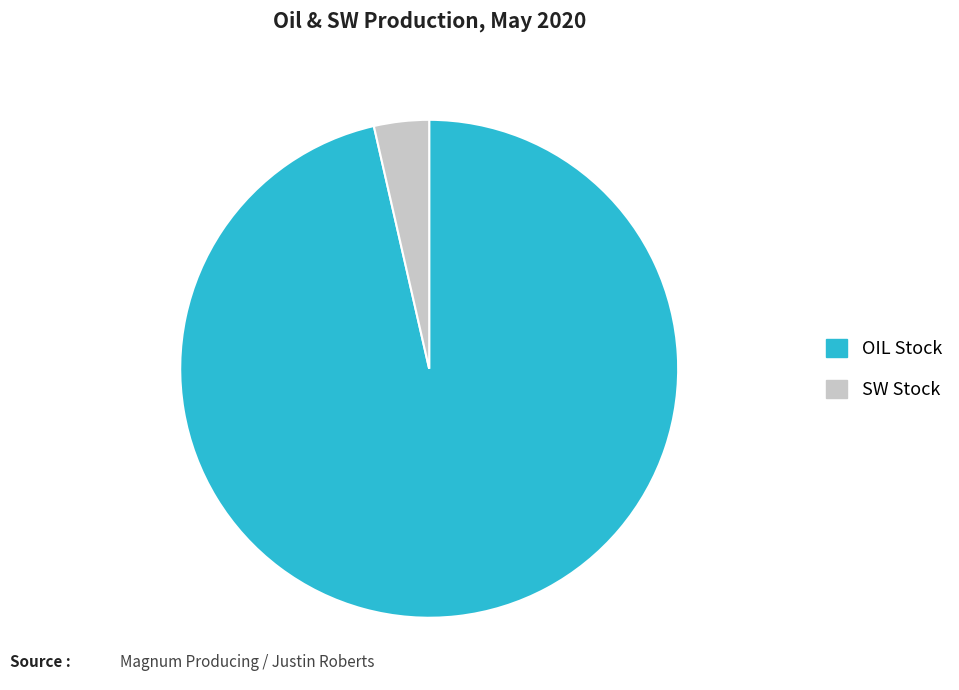

What is the smallest slice in the pie chart?

SW Stock